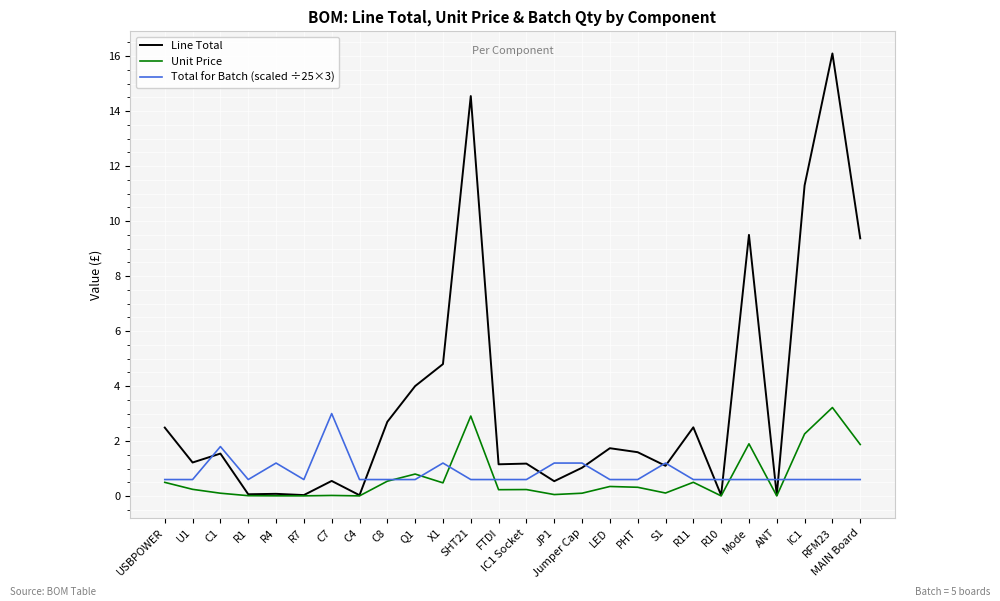

Which series changed the most between R4 and X1?

Line Total